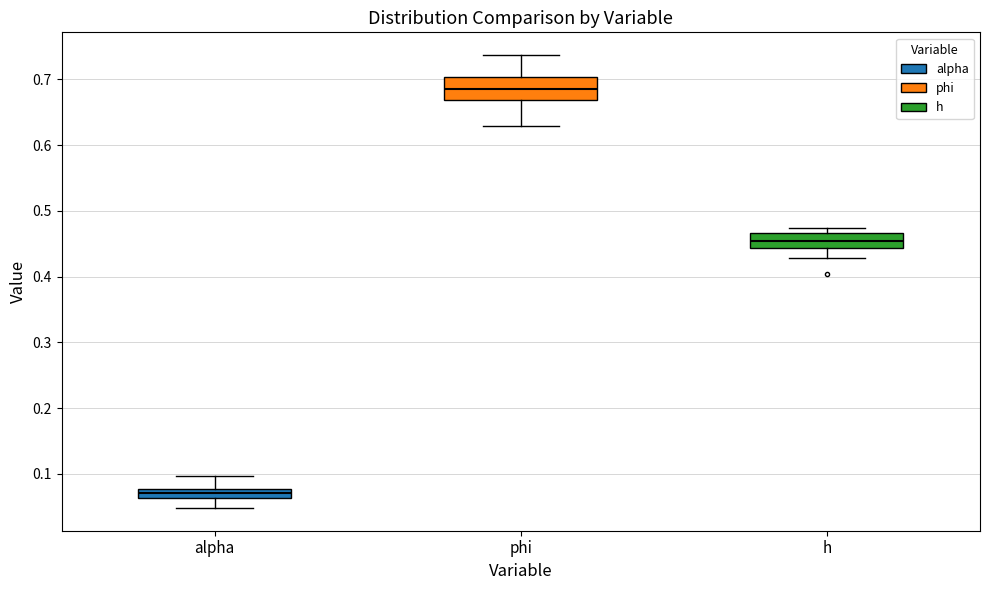

Where does the median line of the box for phi sit on the y-axis? The values are not printed on the chart, so give them approximately, as read against the axis.

0.69